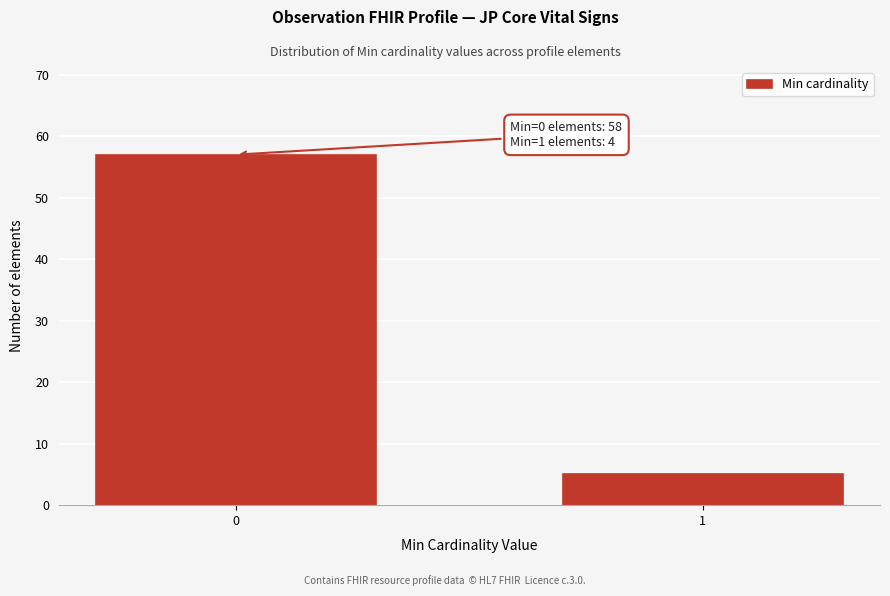

Reading left to right, transcribe all the data shown in this chart.

0=57	1=5